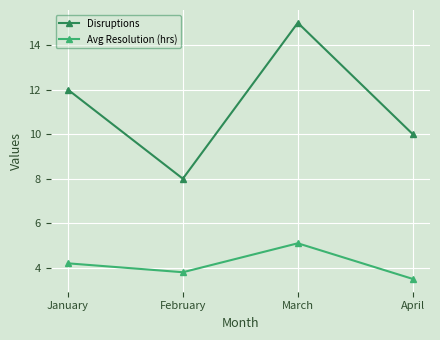

Reading right to left, list all the values displayed in this chart.

Disruptions: 10.0	15.0	8.0	12.0
Avg Resolution (hrs): 3.5	5.1	3.8	4.2